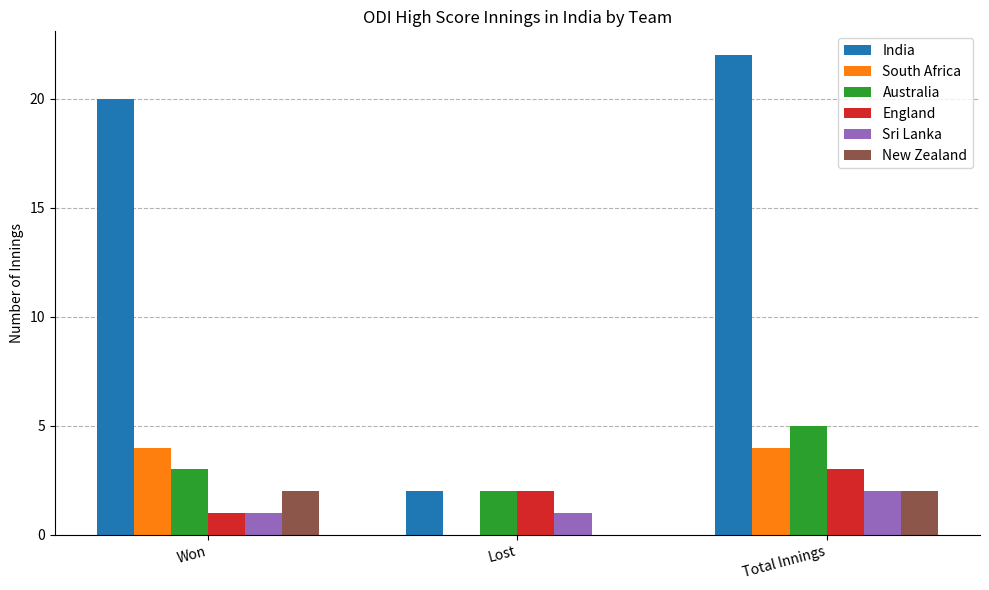

What is the sum of the South Africa values at Total Innings and Won?

8